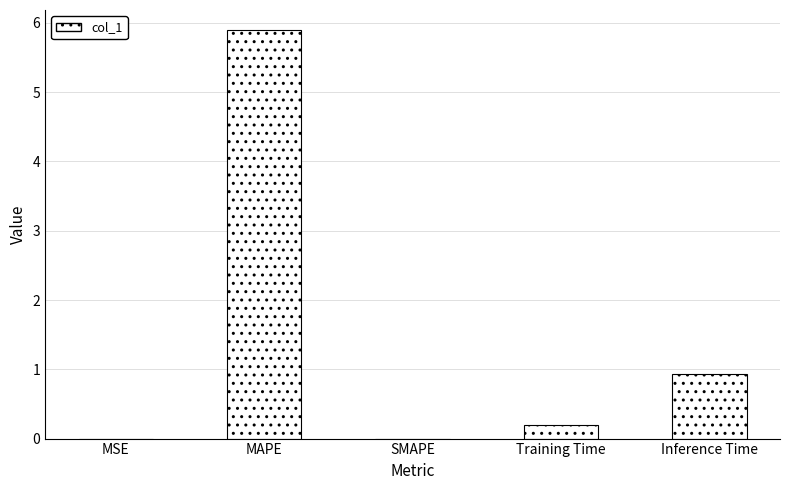

What is the change in value from MAPE to Inference Time?

-5.0